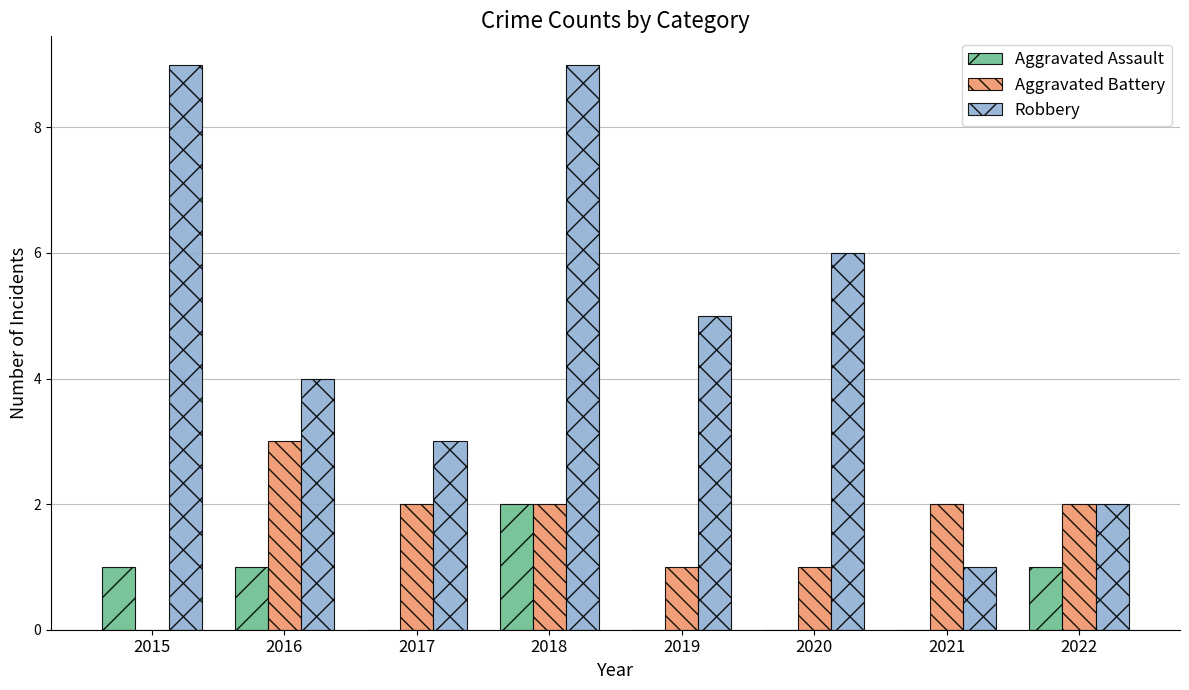

What is the spread (max minus min) of values at 2021?

2